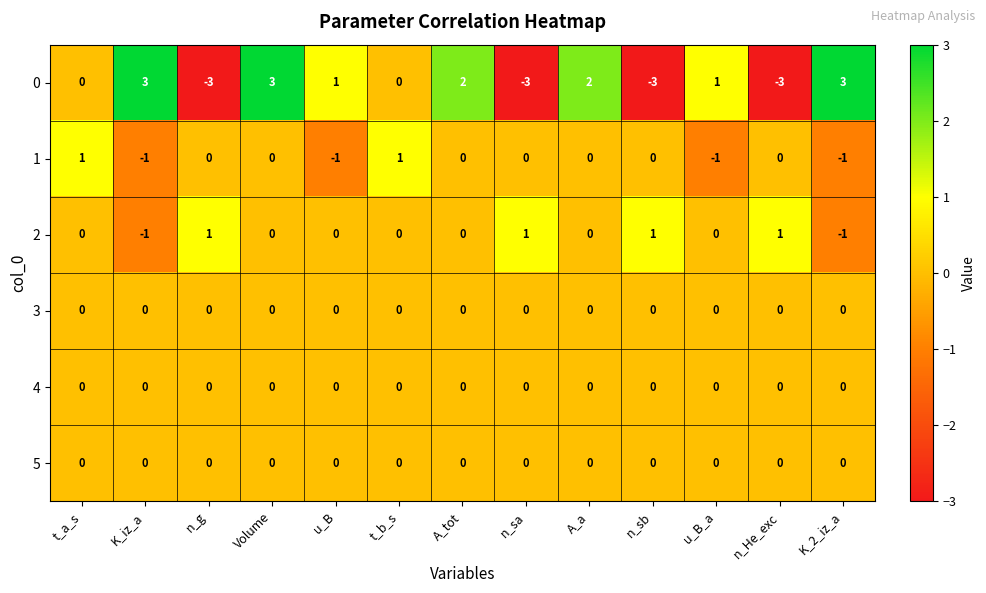

What is the maximum value shown in the chart?

3